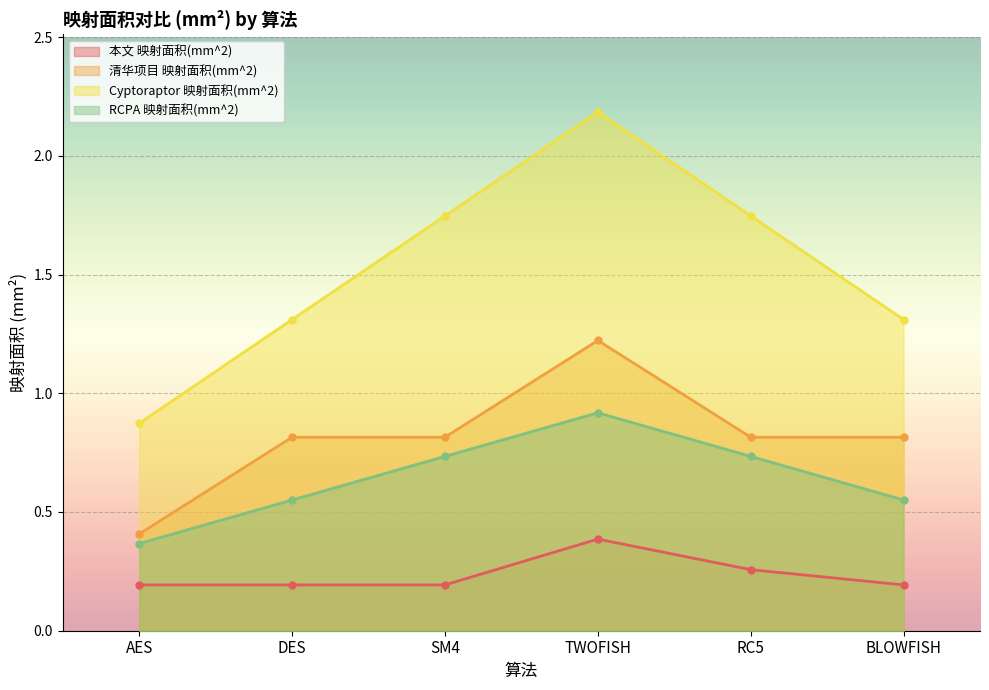

True or false: RCPA 映射面积(mm^2) has more than 0 interior local peaks.

True